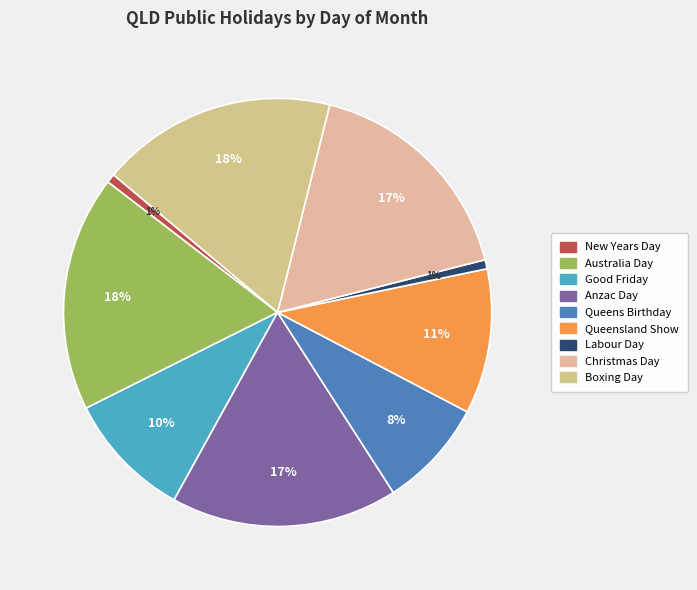

How many slices are in this pie chart?

9